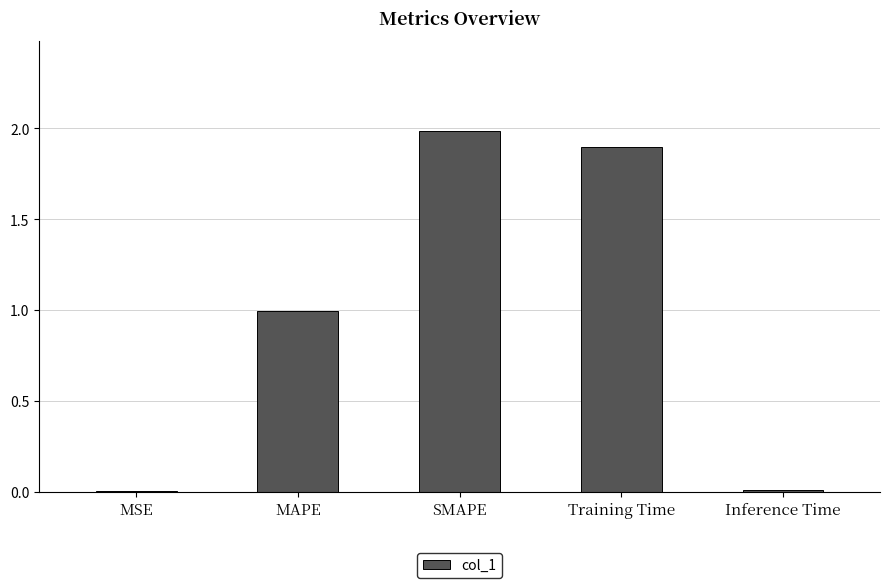

What is the ratio of the value at MAPE to the value at Training Time?

0.5